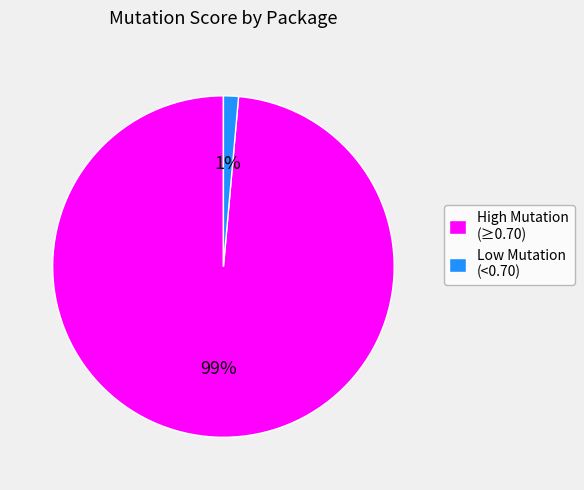

Which category has the smallest portion of the pie?

Low Mutation (<0.70)